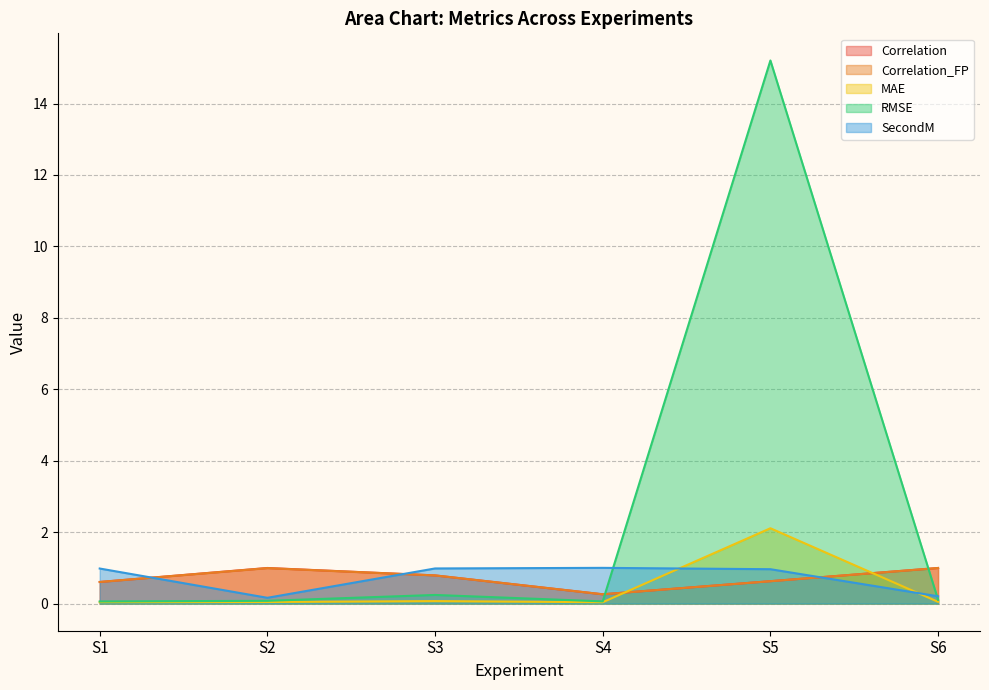

Is the value of RMSE at S6 greater than the value of Correlation_FP at S5?

No